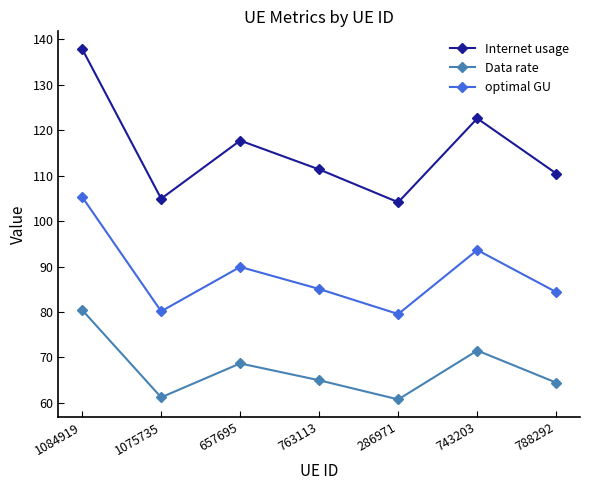

How many lines are shown in the chart?

3